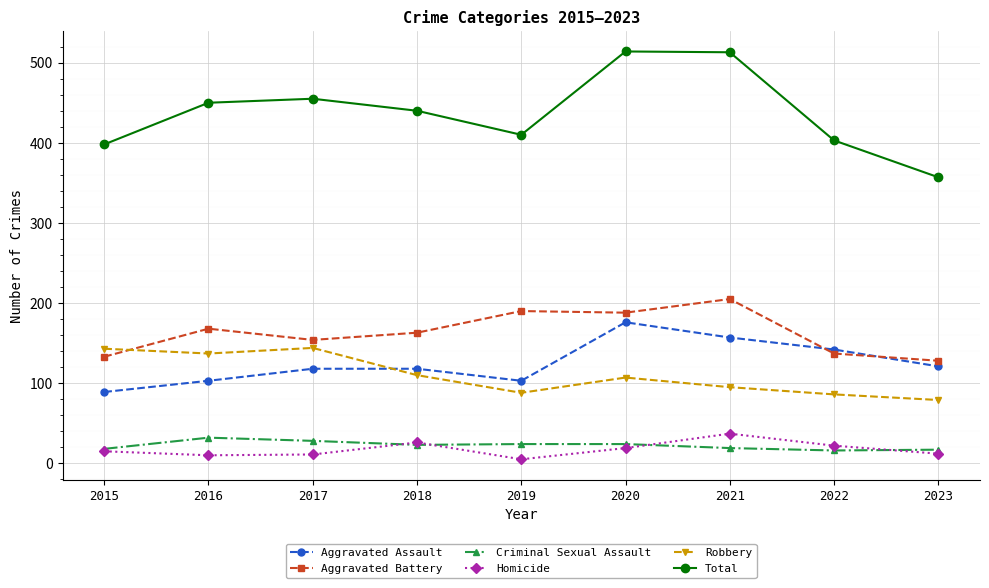

In Aggravated Battery, how many points are higher than both neighbors (excluding endpoints)?

3